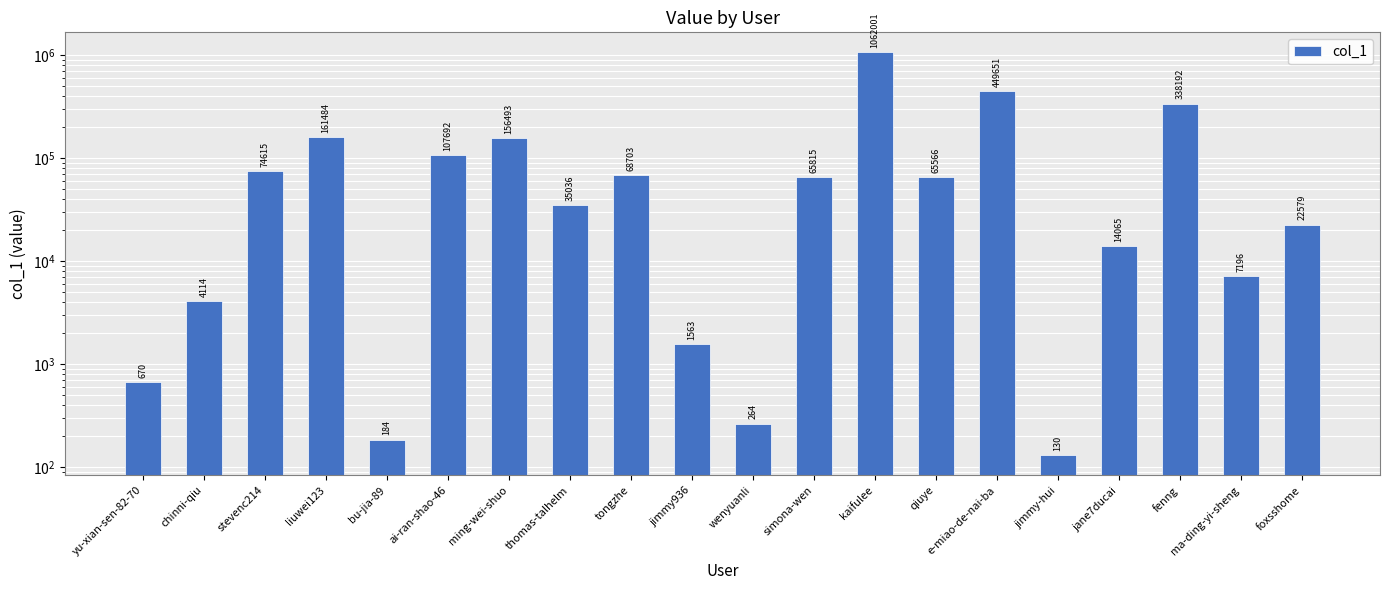

Reading left to right, extract all data points from this chart.

yu-xian-sen-82-70=670	chinni-qiu=4114	stevenc214=74615	liuwei123=161484	bu-jia-89=184	ai-ran-shao-46=107692	ming-wei-shuo=156493	thomas-talhelm=35036	tongzhe=68703	jimmy936=1563	wenyuanli=264	simona-wen=65815	kaifulee=1062001	qiuye=65566	e-miao-de-nai-ba=449651	jimmy-hui=130	jane7ducai=14065	fenng=338192	ma-ding-yi-sheng=7196	foxsshome=22579